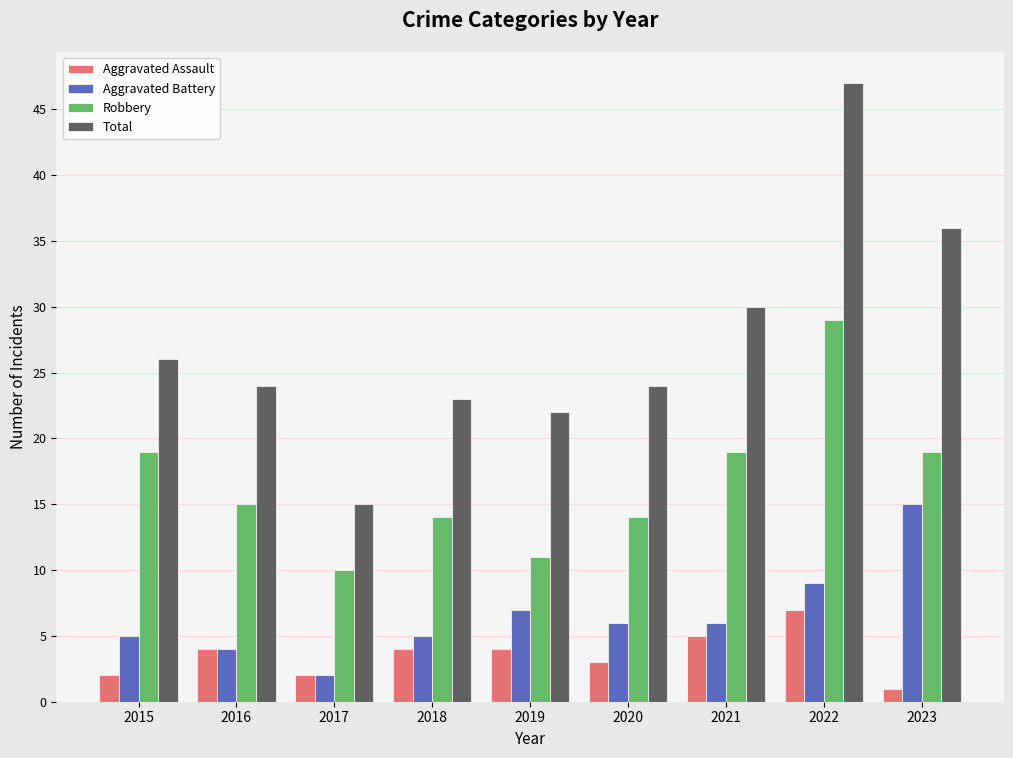

Is the value of Total at 2022 greater than the value of Aggravated Battery at 2022?

Yes